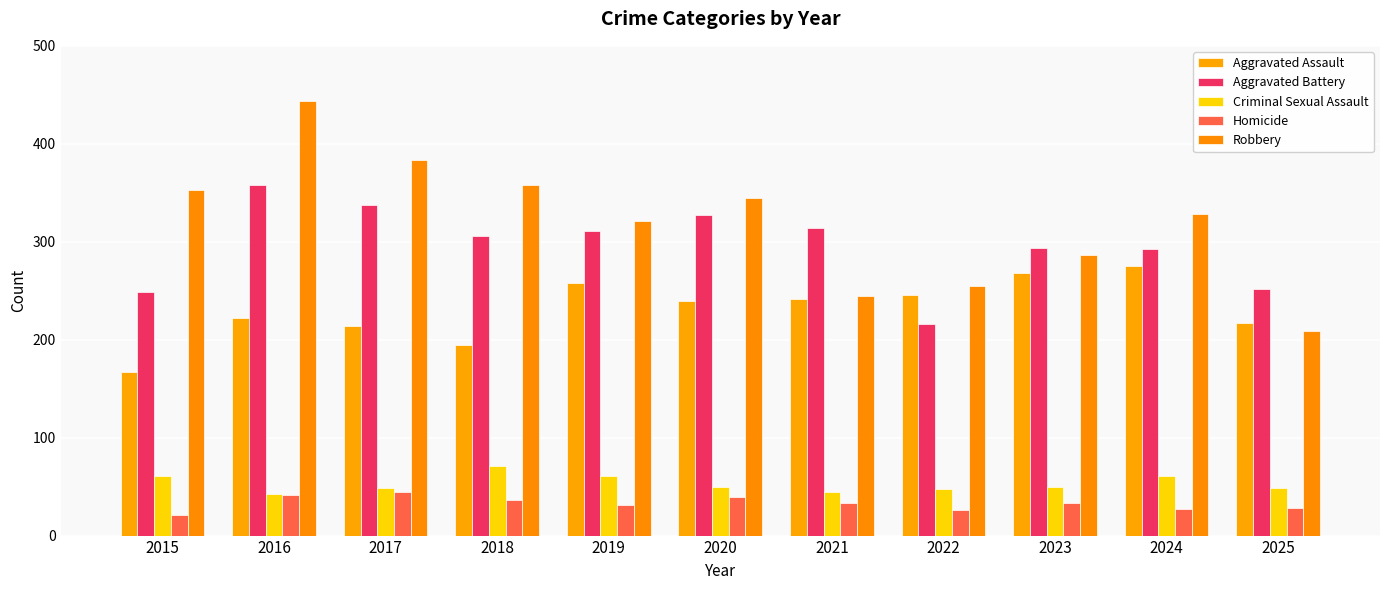

What are all the series names shown in the legend?

Aggravated Assault, Aggravated Battery, Criminal Sexual Assault, Homicide, Robbery